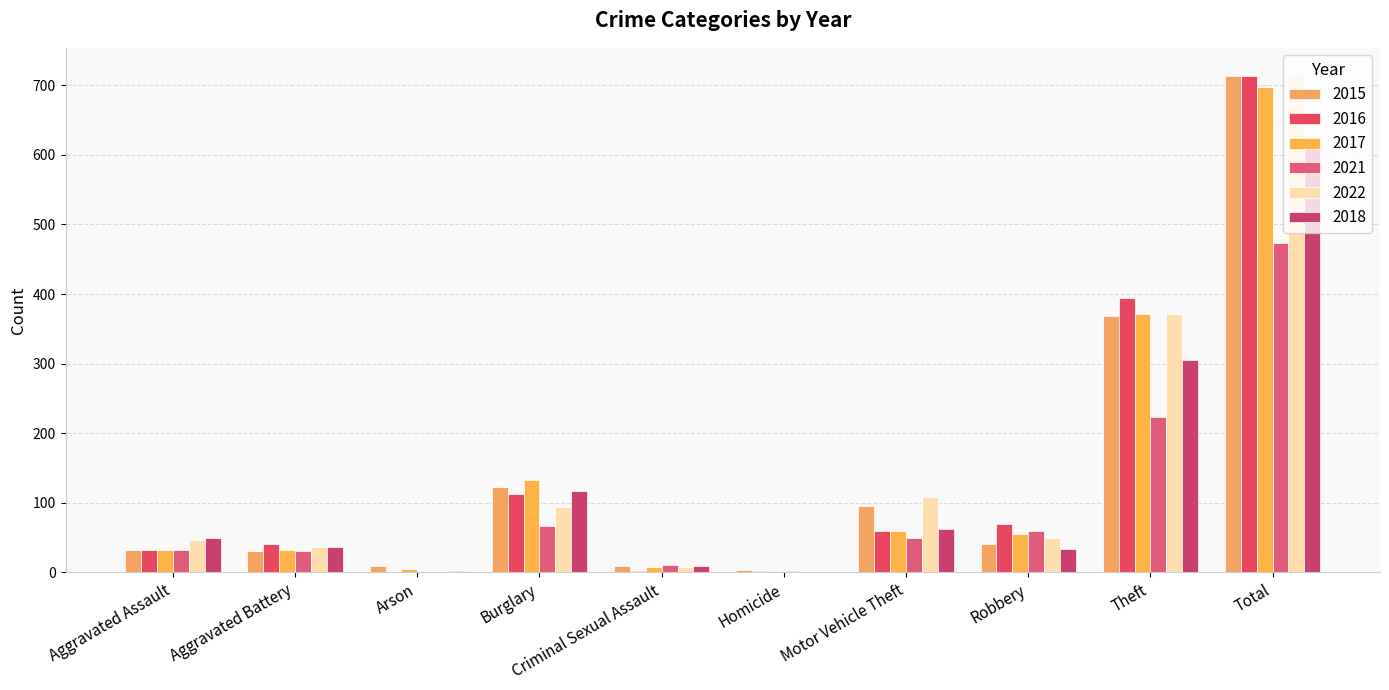

What is the maximum value for 2016?

713